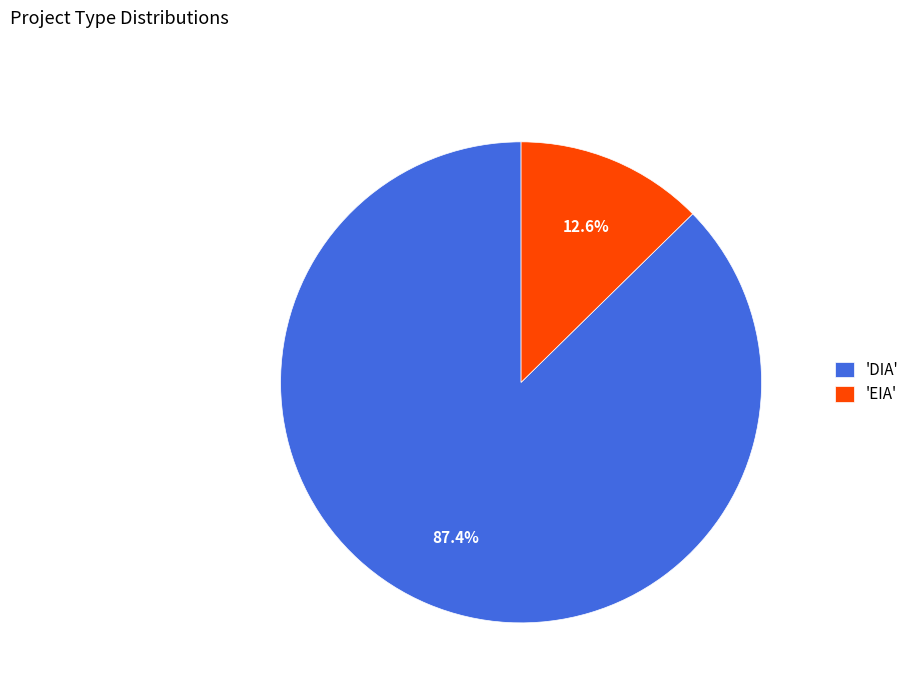

Is there any slice that represents more than half of the pie?

Yes